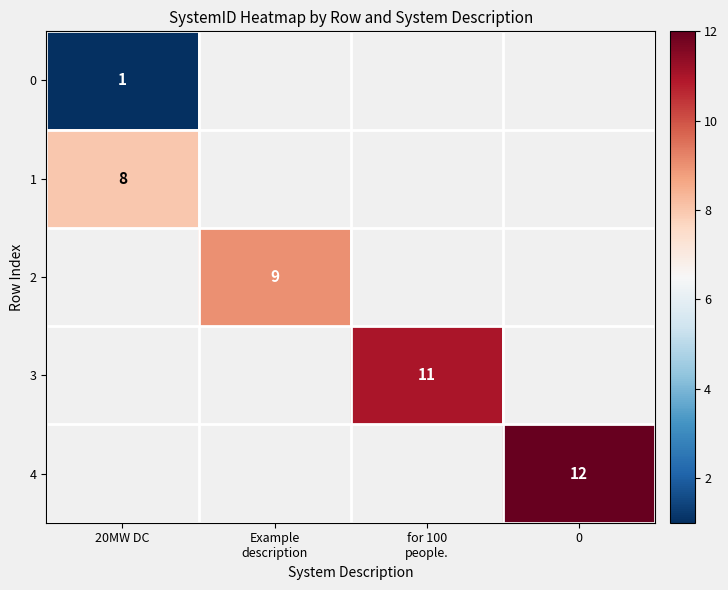

Is it true that 0 equals 1 at 20MW DC?

True